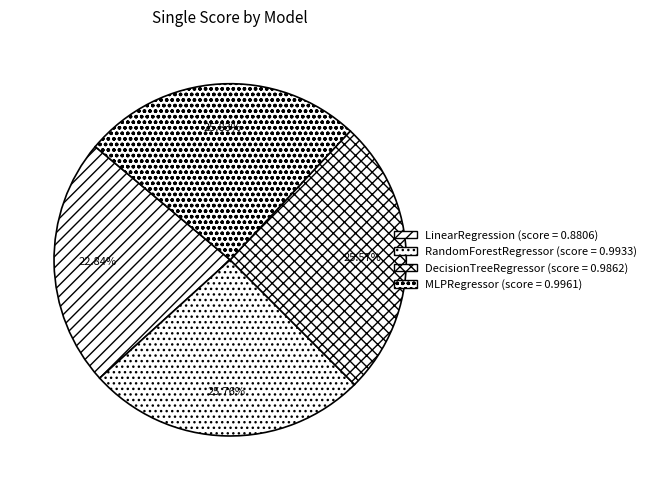

Count the number of slices in the pie.

4